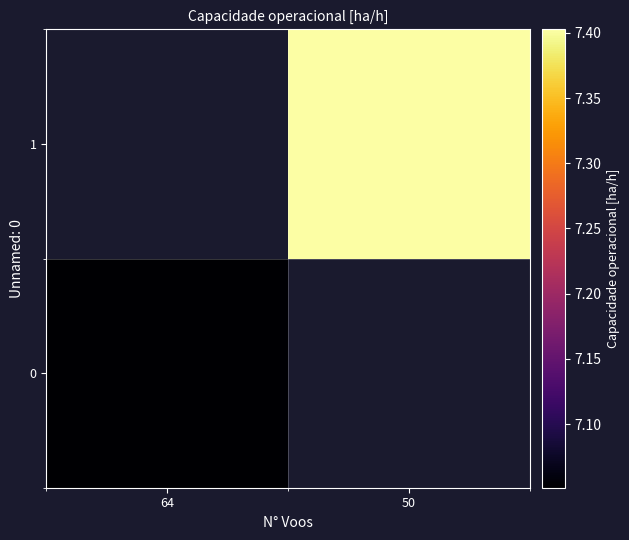

Where is 0 nearest to the value 7?

64